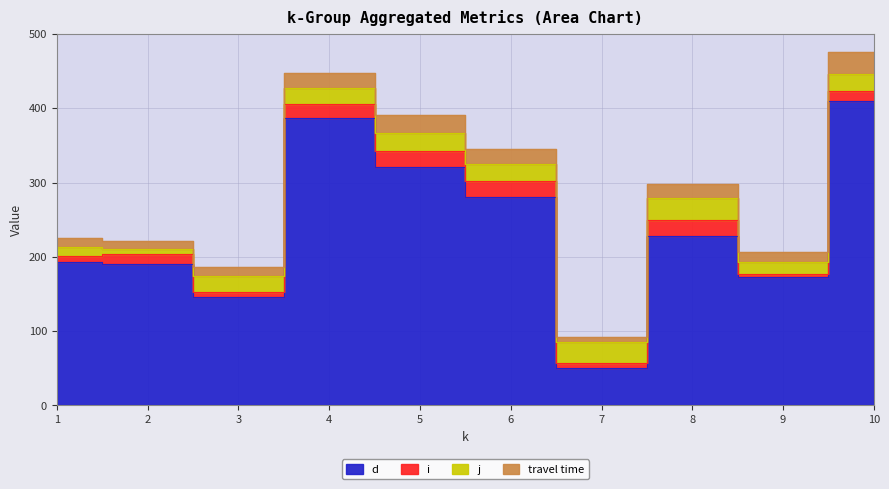

What are all the series names shown in the legend?

d, i, j, travel time